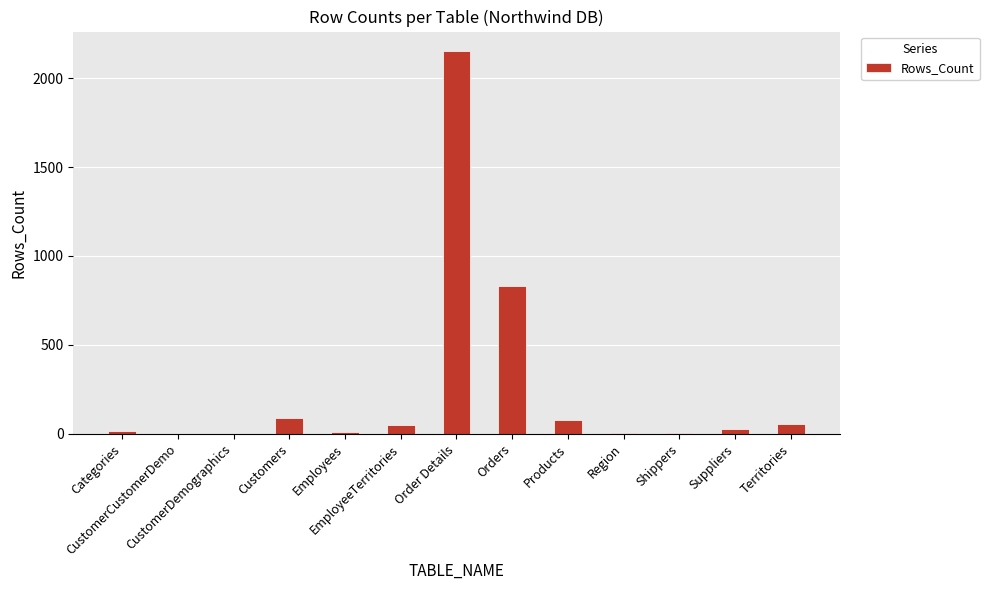

Approximately how many times larger is the value at Categories compared to Customers?

0.2